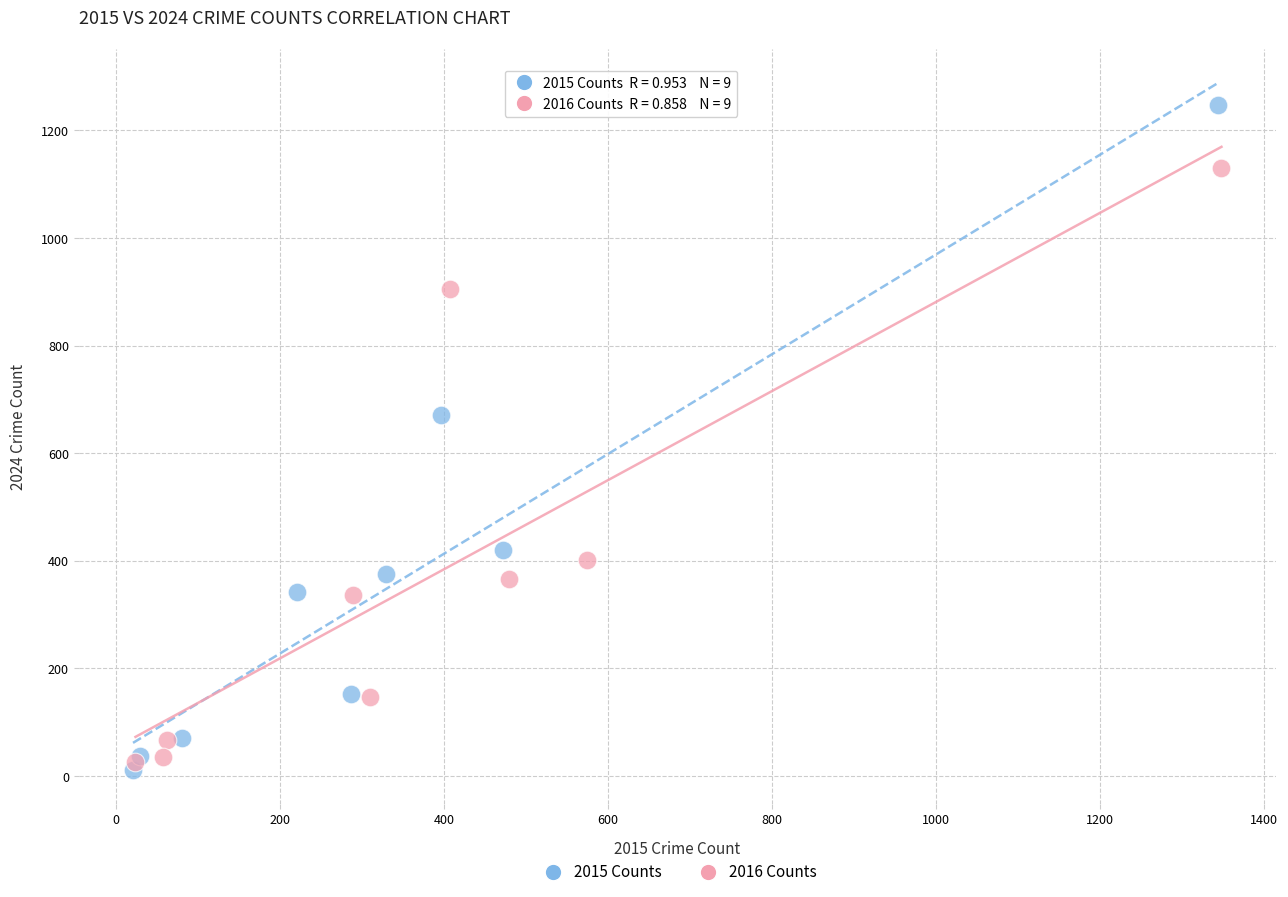

Which series contains the highest Y value?

2015 Counts